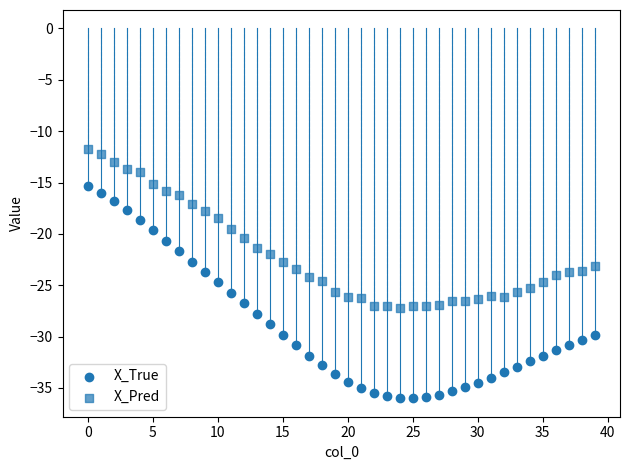

Count the number of points in this scatter plot.

80